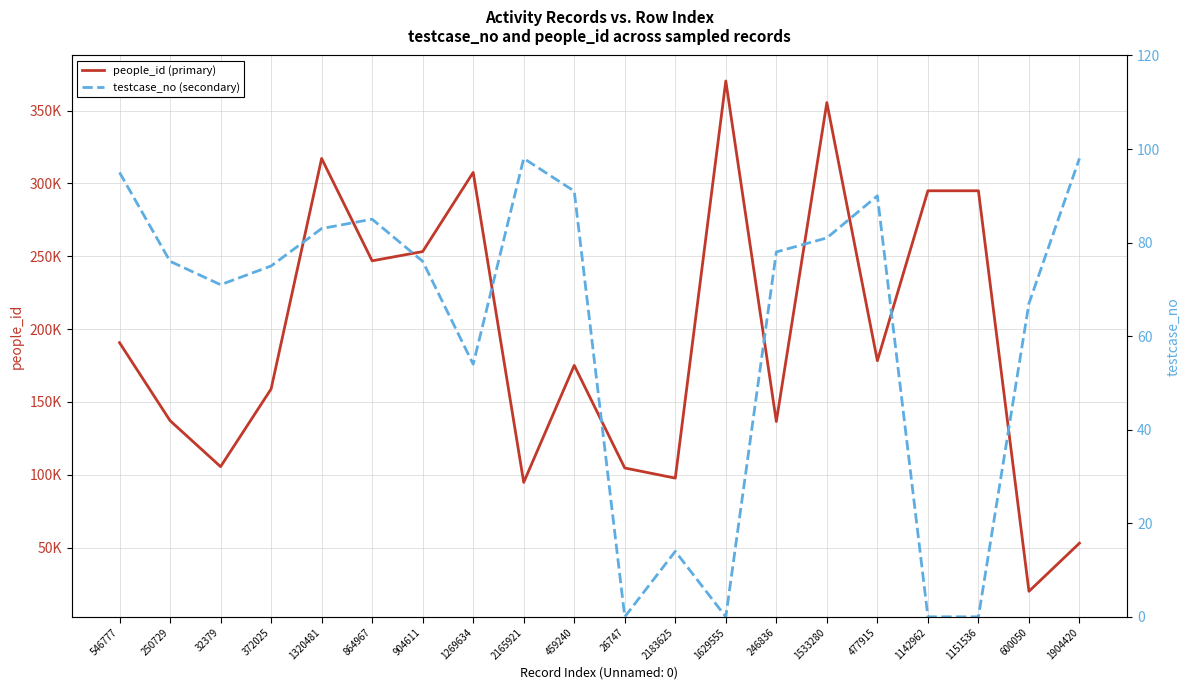

Between 1269634 and 1629555, which series saw the biggest shift?

people_id (primary)